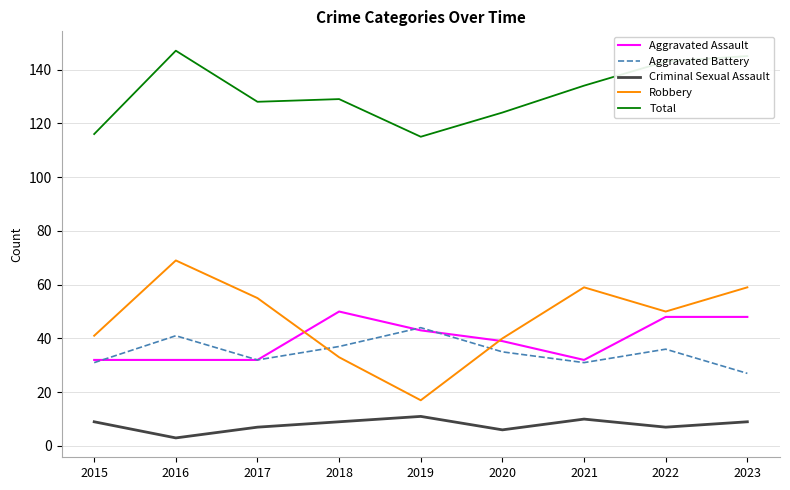

At which label does Criminal Sexual Assault reach its minimum?

2016